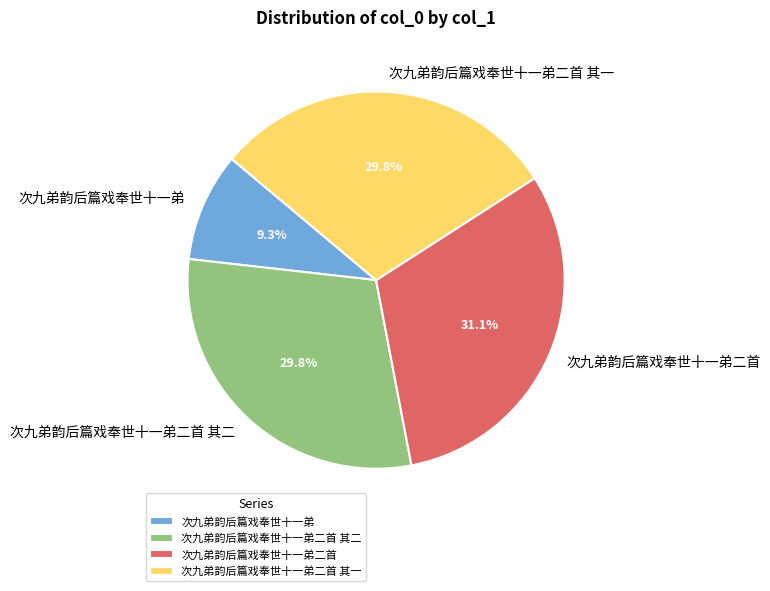

How many slices are in this pie chart?

4